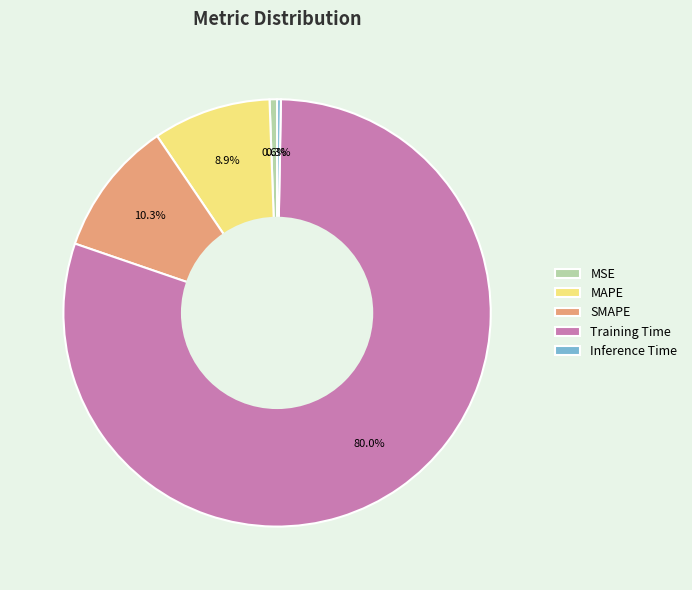

Which slice is the largest?

Training Time